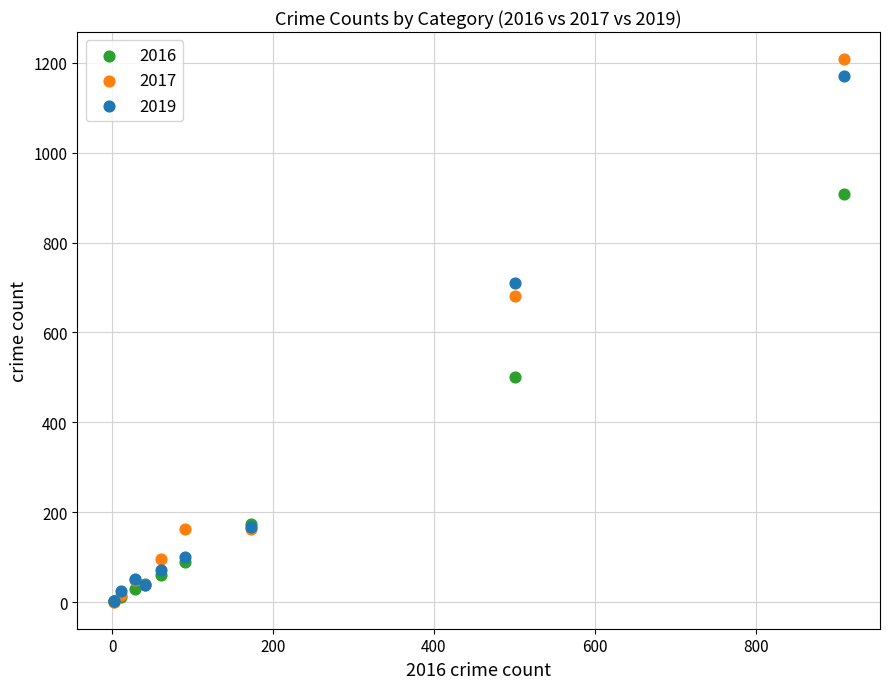

In the 2017 series, what Y value is closest to 604?

682